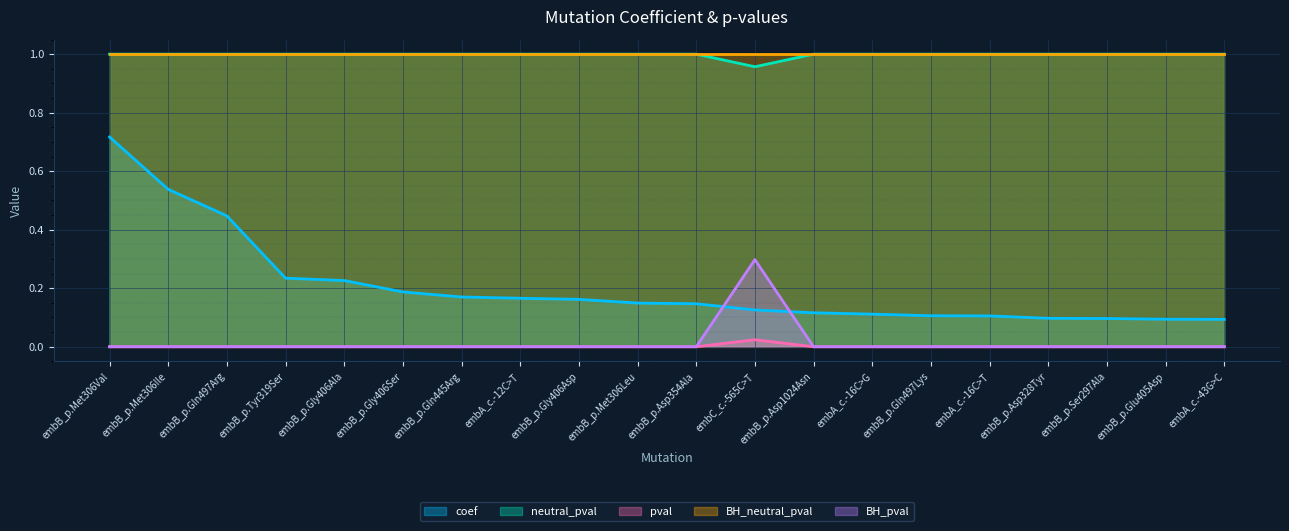

How many lines are shown in the chart?

5